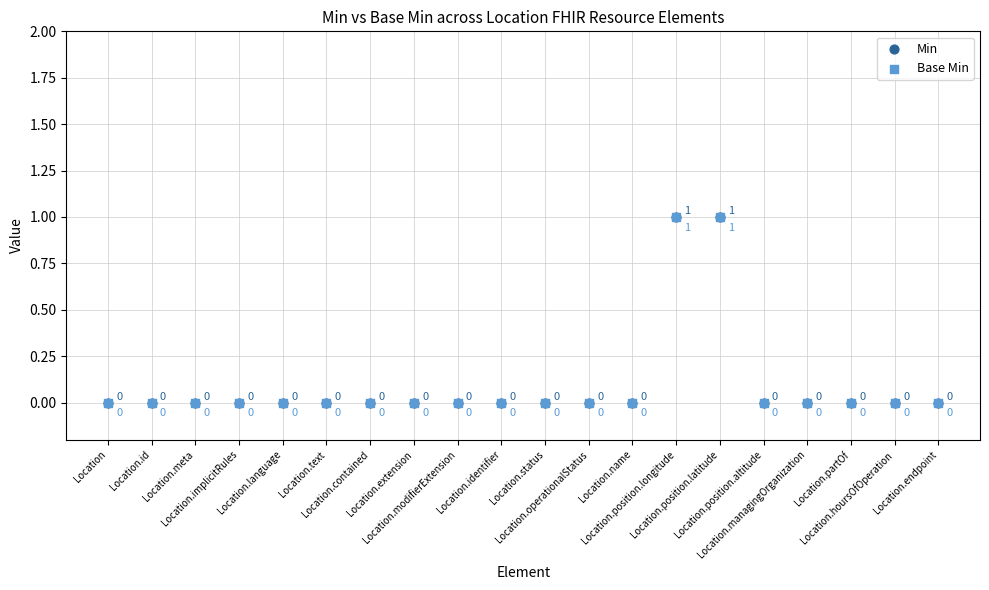

Which series contains the lowest Y value?

Min